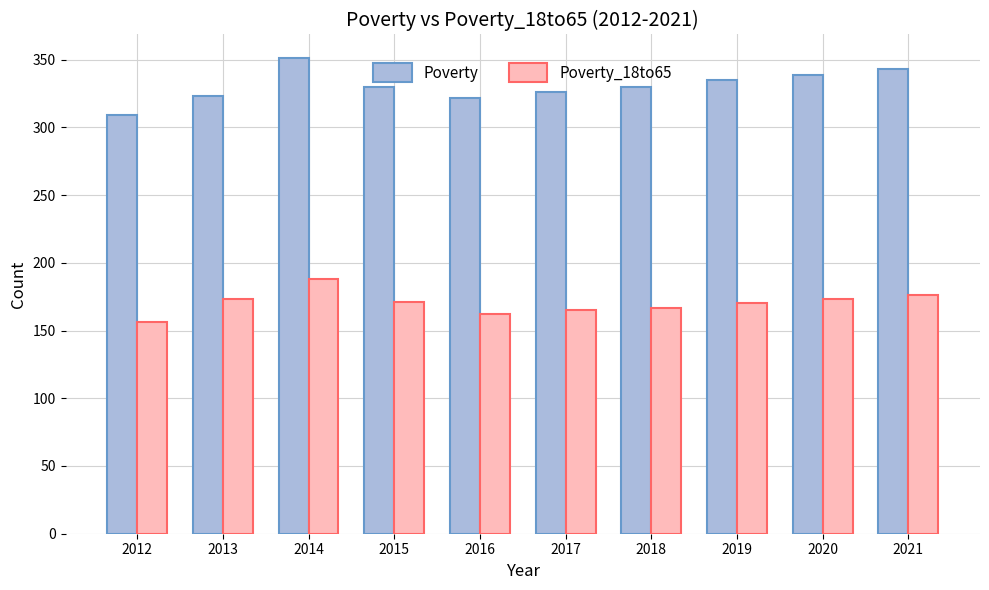

Count the number of categories in the chart.

10